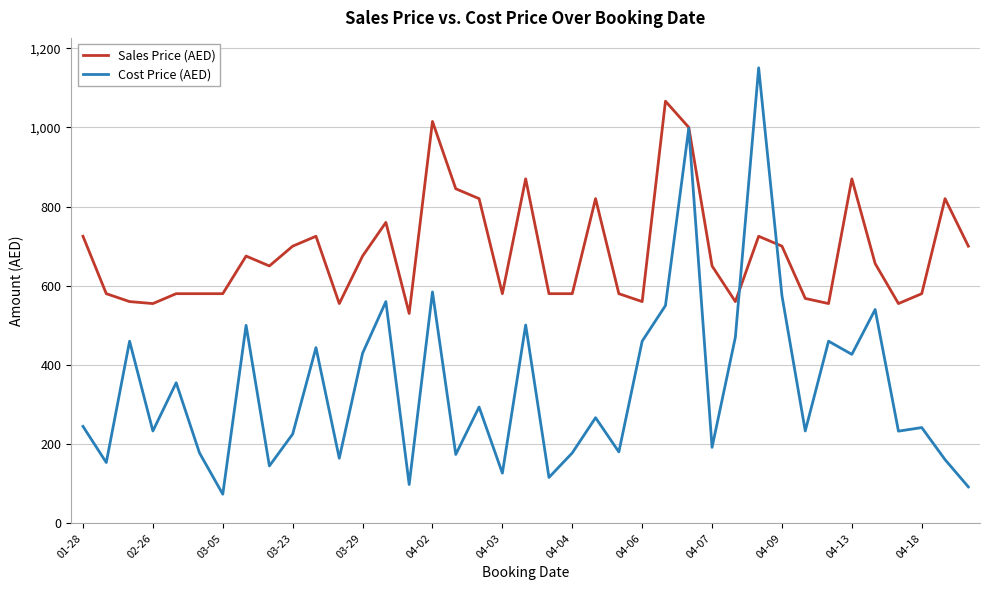

Which series has the largest total across all categories?

Sales Price (AED)